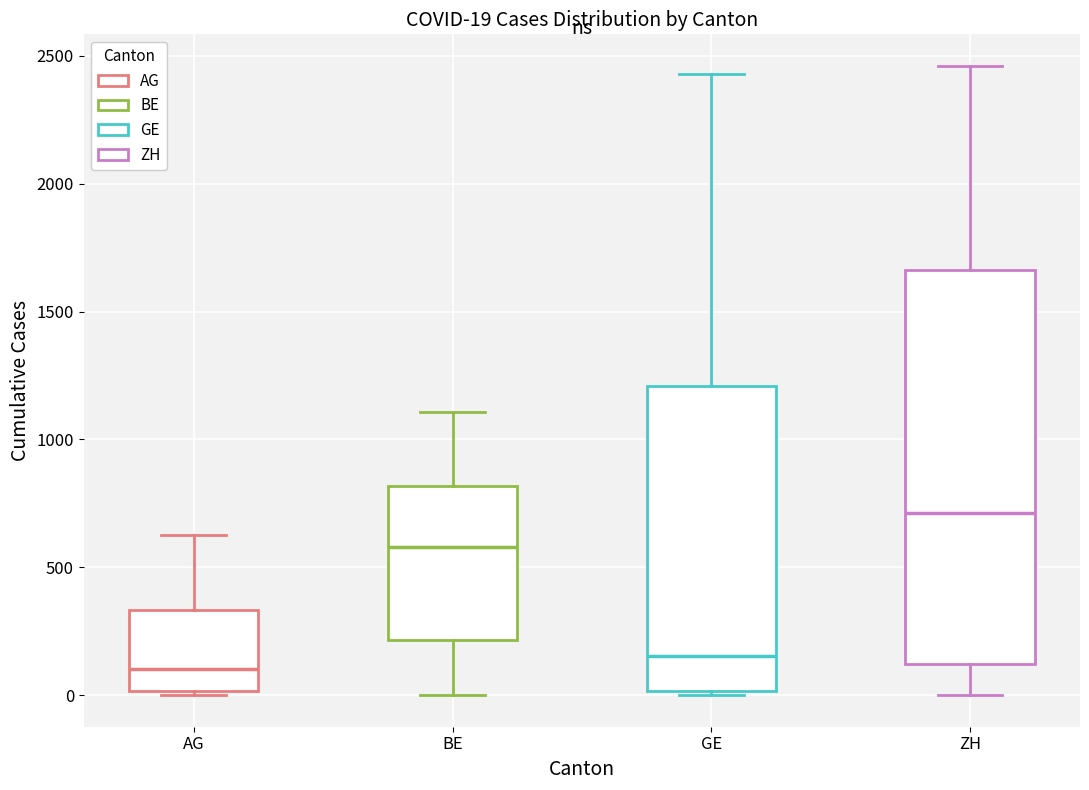

Comparing the boxes themselves (not the whiskers), which one is the tallest?

ZH